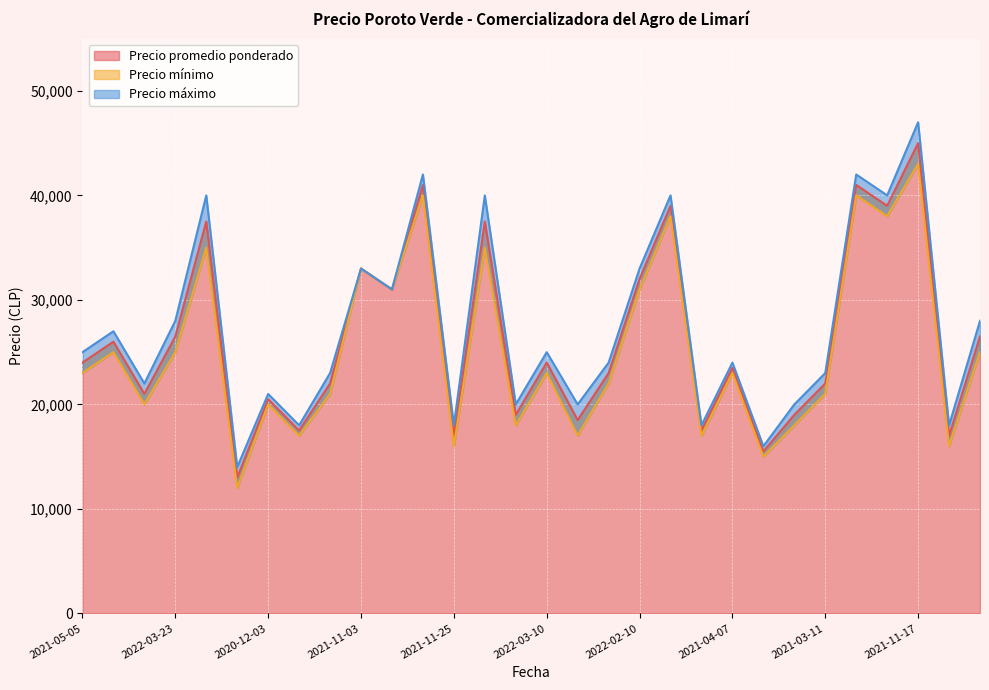

List the series in order of their overall mean, highest first.

Precio máximo, Precio promedio ponderado, Precio mínimo